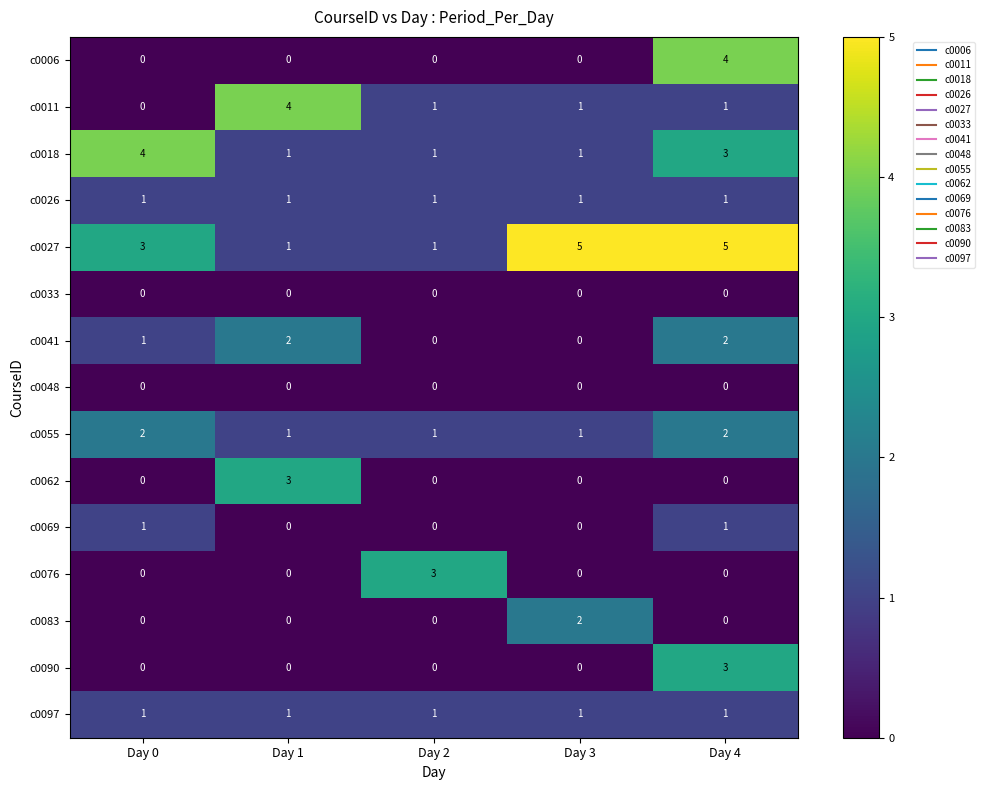

What is the total value across all series at Day 4?

23